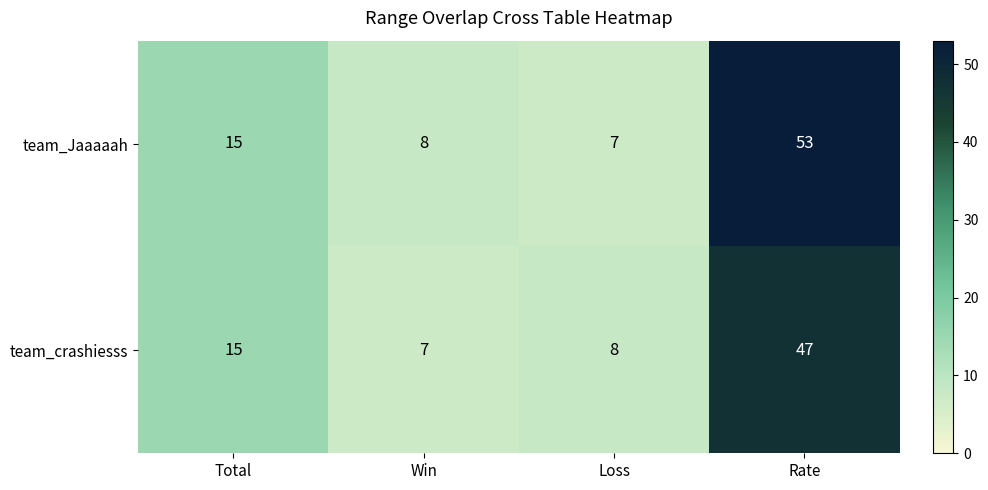

Which series has the largest total across all categories?

team_Jaaaaah